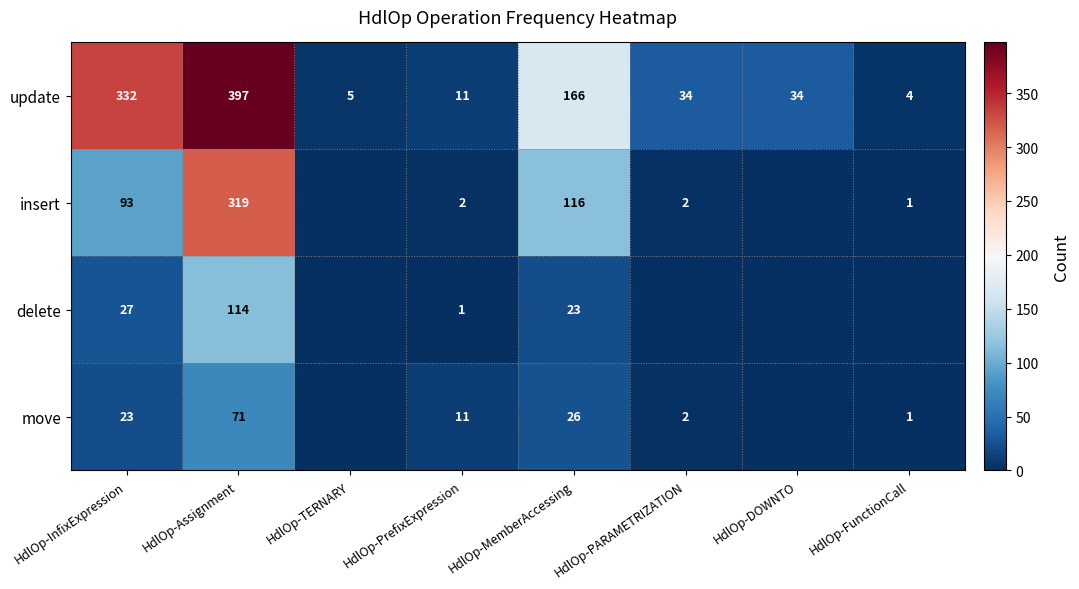

What is the difference between the highest and lowest values at HdlOp-PrefixExpression?

10